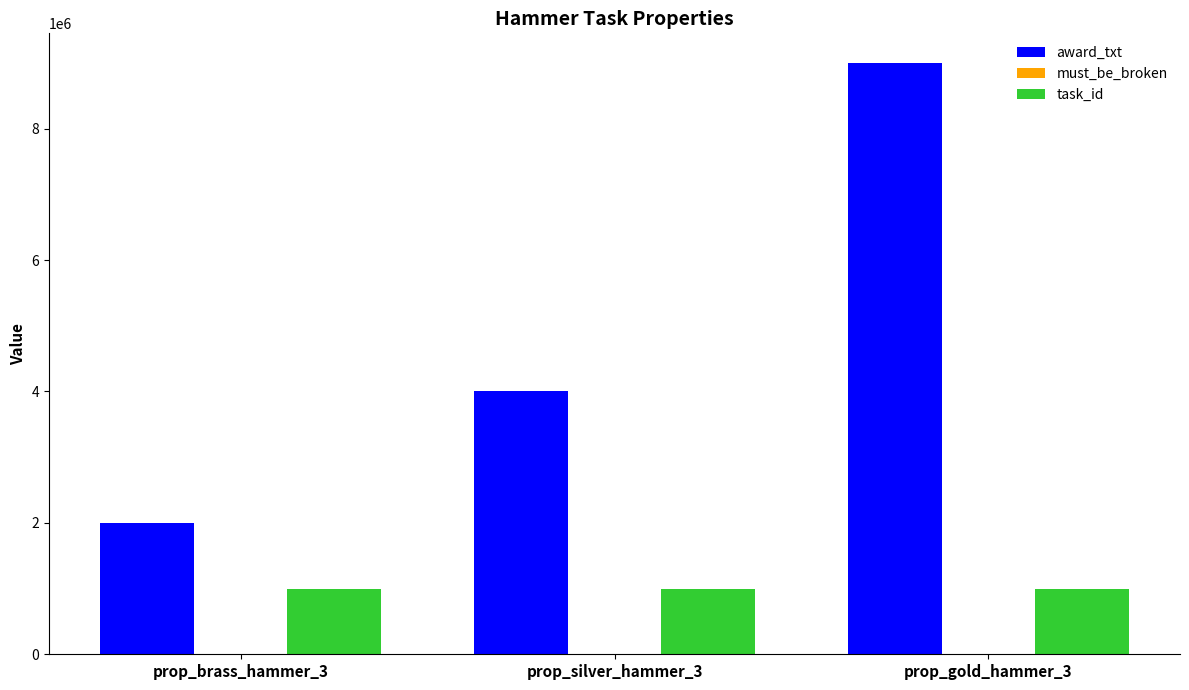

Between prop_brass_hammer_3 and prop_silver_hammer_3, which series saw the biggest shift?

award_txt